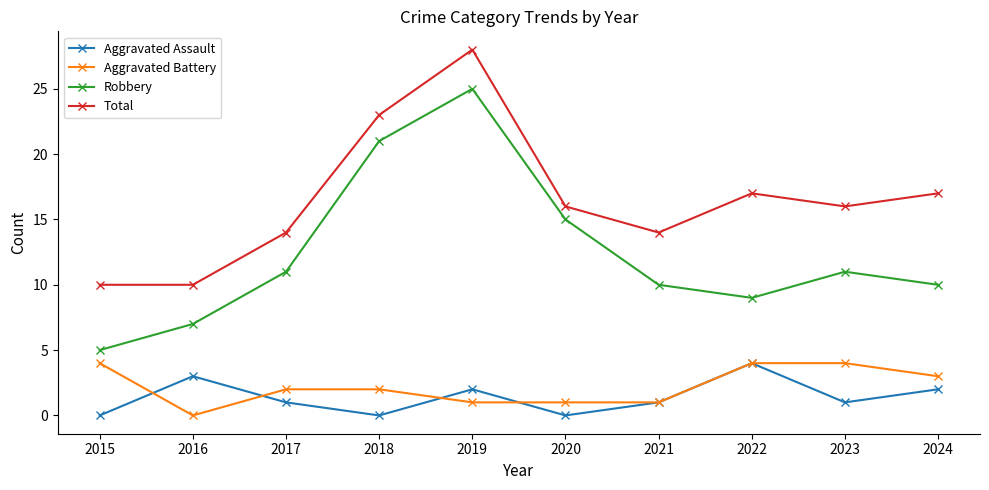

Between 2015 and 2022, which series saw the biggest shift?

Total